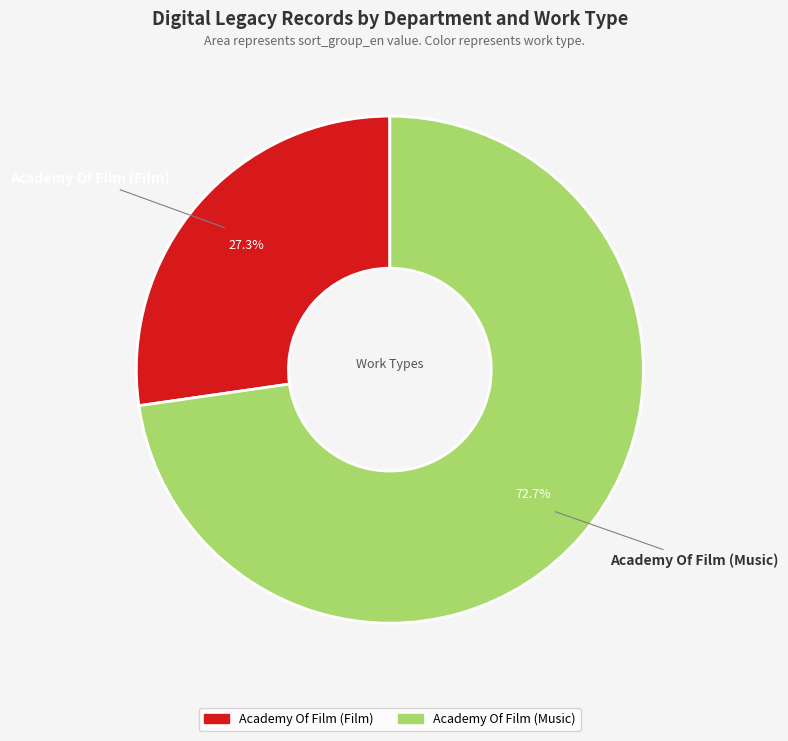

To the nearest percent, what is the combined percentage of Academy Of Film (Music) and Academy Of Film (Film)?

100%